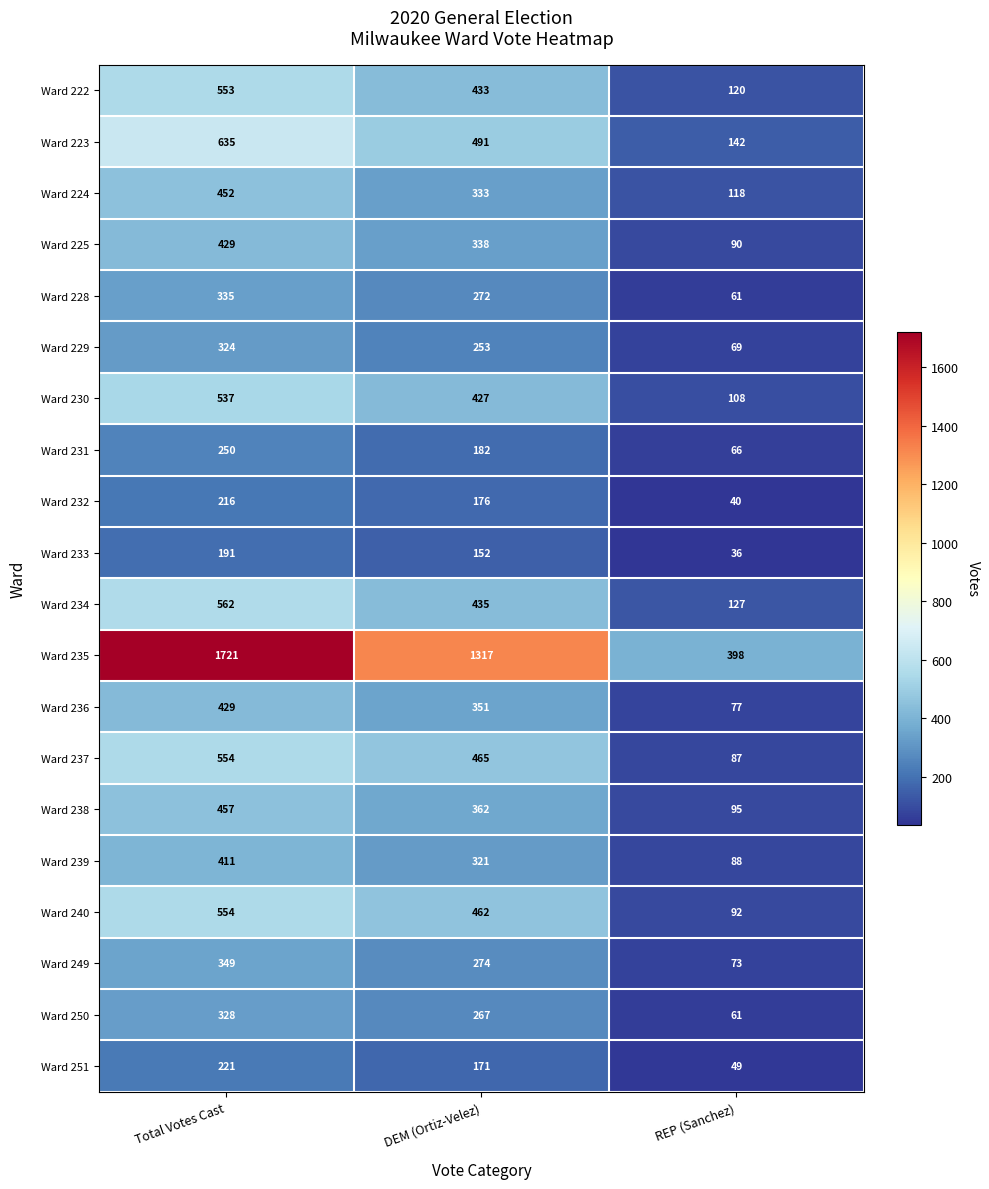

Which label corresponds to the largest value in the chart?

Total Votes Cast